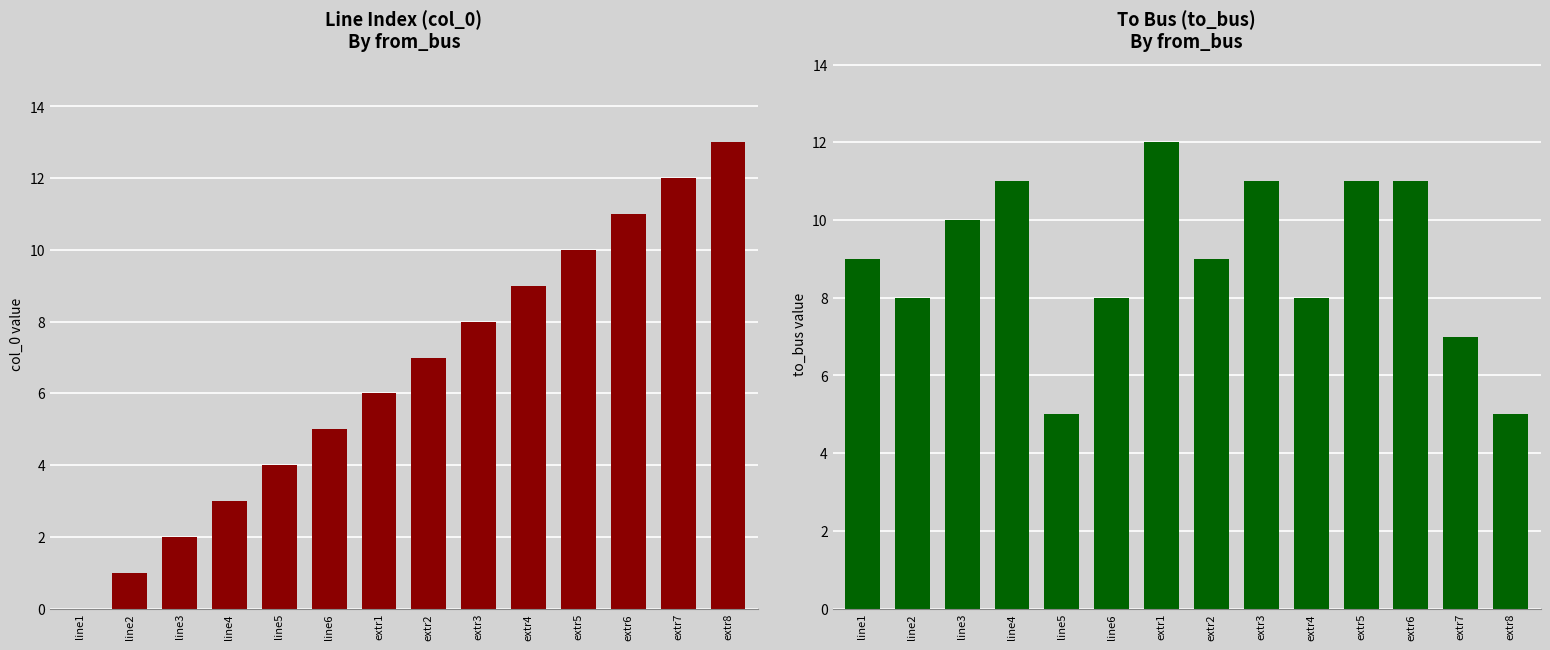

What is the difference between the highest and lowest values at extr4?

1